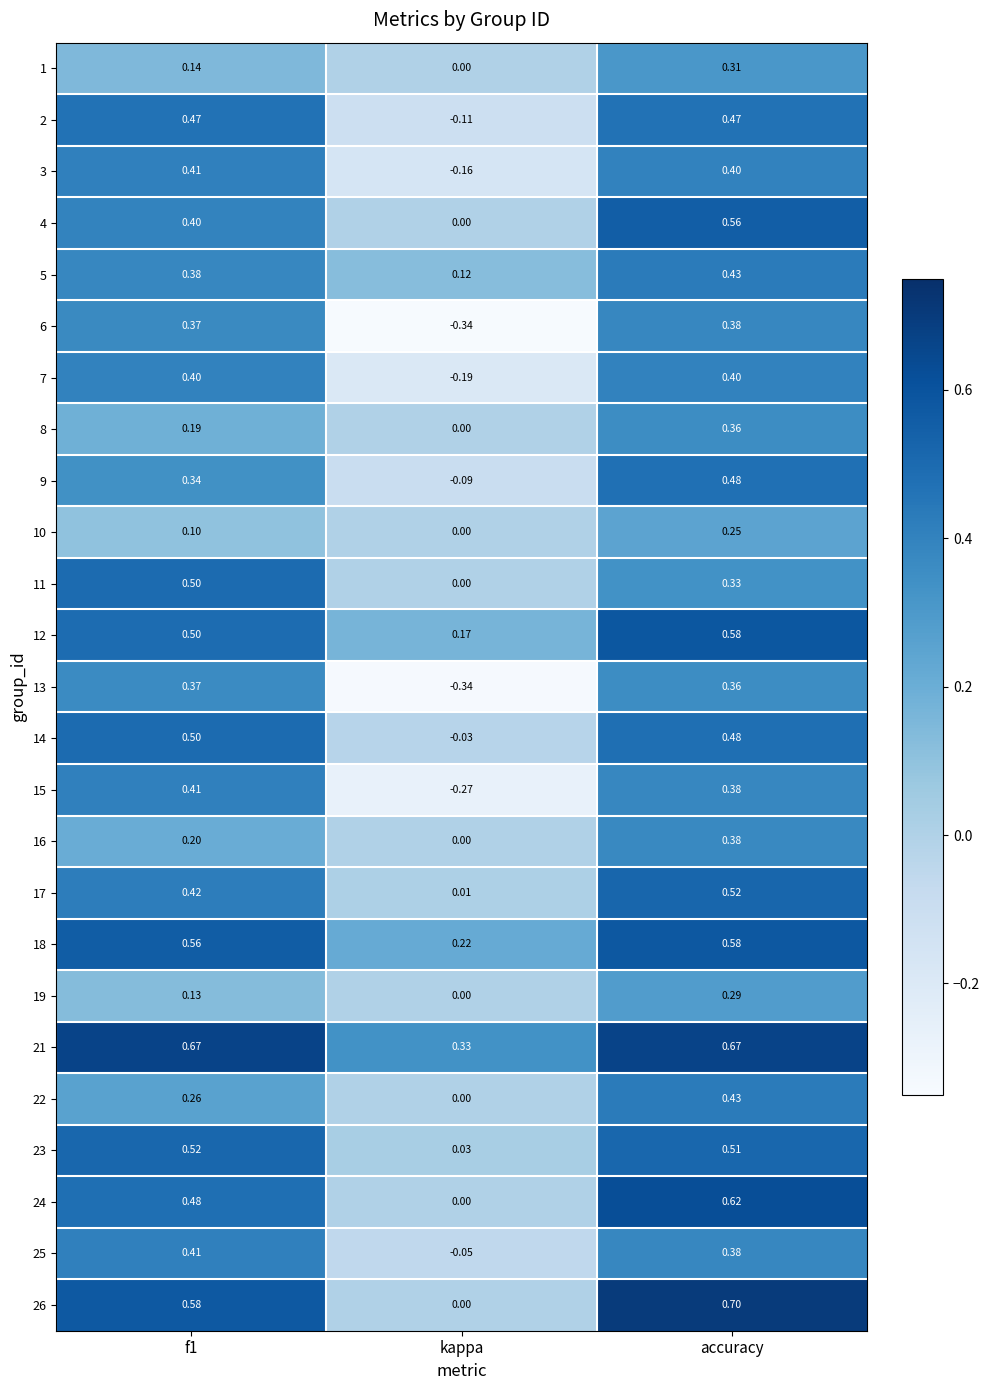

At which category does the chart reach its peak across all series?

accuracy